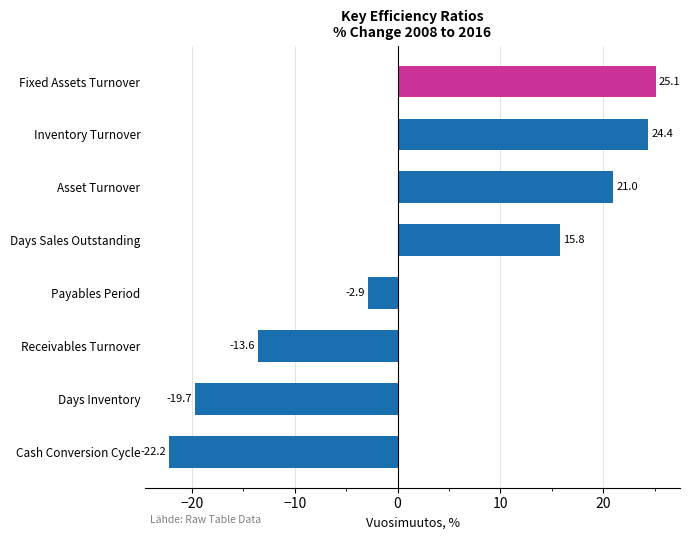

List the labels in order of value, smallest first.

Cash Conversion Cycle, Days Inventory, Receivables Turnover, Payables Period, Days Sales Outstanding, Asset Turnover, Inventory Turnover, Fixed Assets Turnover